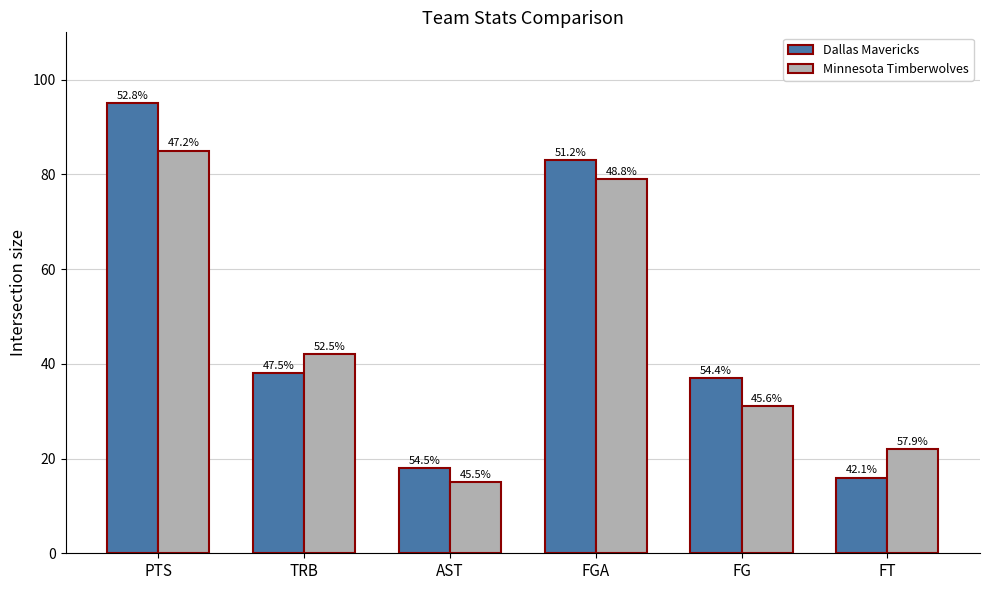

Which series has the widest spread of values?

Dallas Mavericks